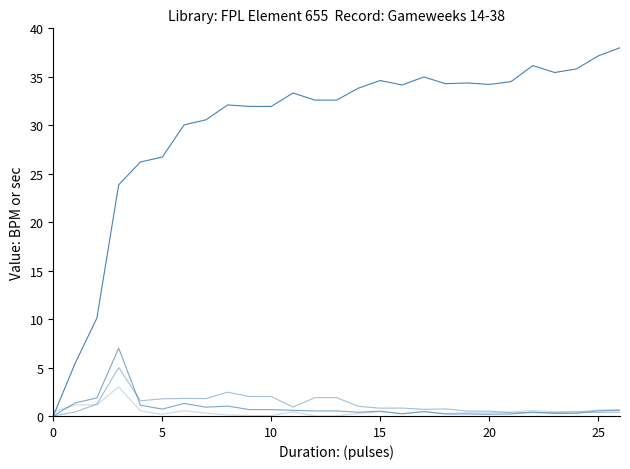

Reading left to right, list all the values displayed in this chart.

selected: 0.0	5.4	10.1	23.8	26.2	26.7	30.0	30.6	32.1	31.9	31.9	33.3	32.6	32.6	33.8	34.6	34.2	35.0	34.3	34.4	34.2	34.5	36.2	35.4	35.8	37.2	38.0
transfers_in: 0.0	1.3	1.9	7.0	1.1	0.7	1.3	0.9	1.0	0.7	0.7	0.6	0.5	0.5	0.4	0.5	0.2	0.5	0.2	0.2	0.2	0.2	0.4	0.2	0.3	0.5	0.6
transfers_out: 0.0	0.4	1.2	5.0	1.6	1.8	1.8	1.8	2.5	2.0	2.0	0.9	1.9	1.9	1.0	0.8	0.8	0.7	0.7	0.5	0.5	0.3	0.3	0.3	0.4	0.4	0.4
transfers_balance: 0.4	1.1	1.1	3.0	0.5	0.2	0.5	0.3	0.1	0.0	0.0	0.4	0.0	0.0	0.3	0.4	0.2	0.4	0.3	0.4	0.3	0.4	0.6	0.4	0.4	0.6	0.7